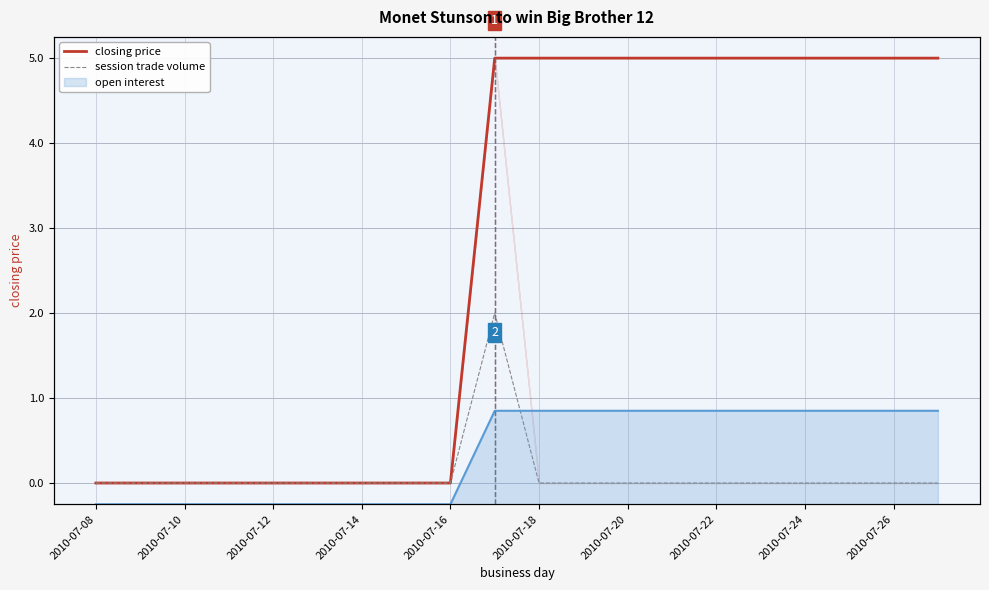

True or false: closing price and session trade volume cross at least once.

False